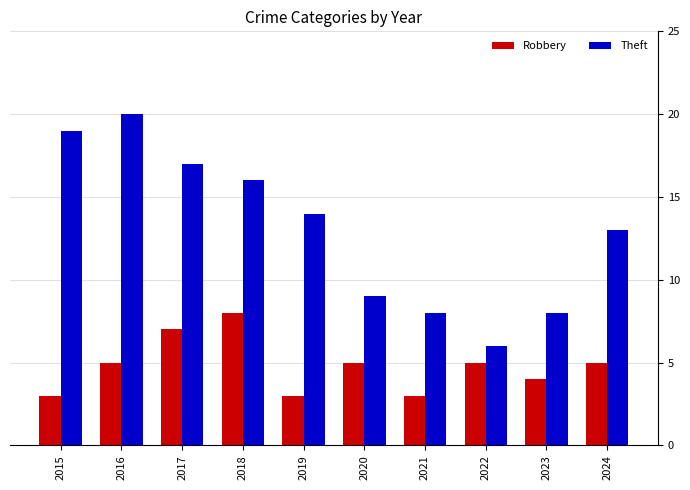

Count the number of data series in this chart.

2